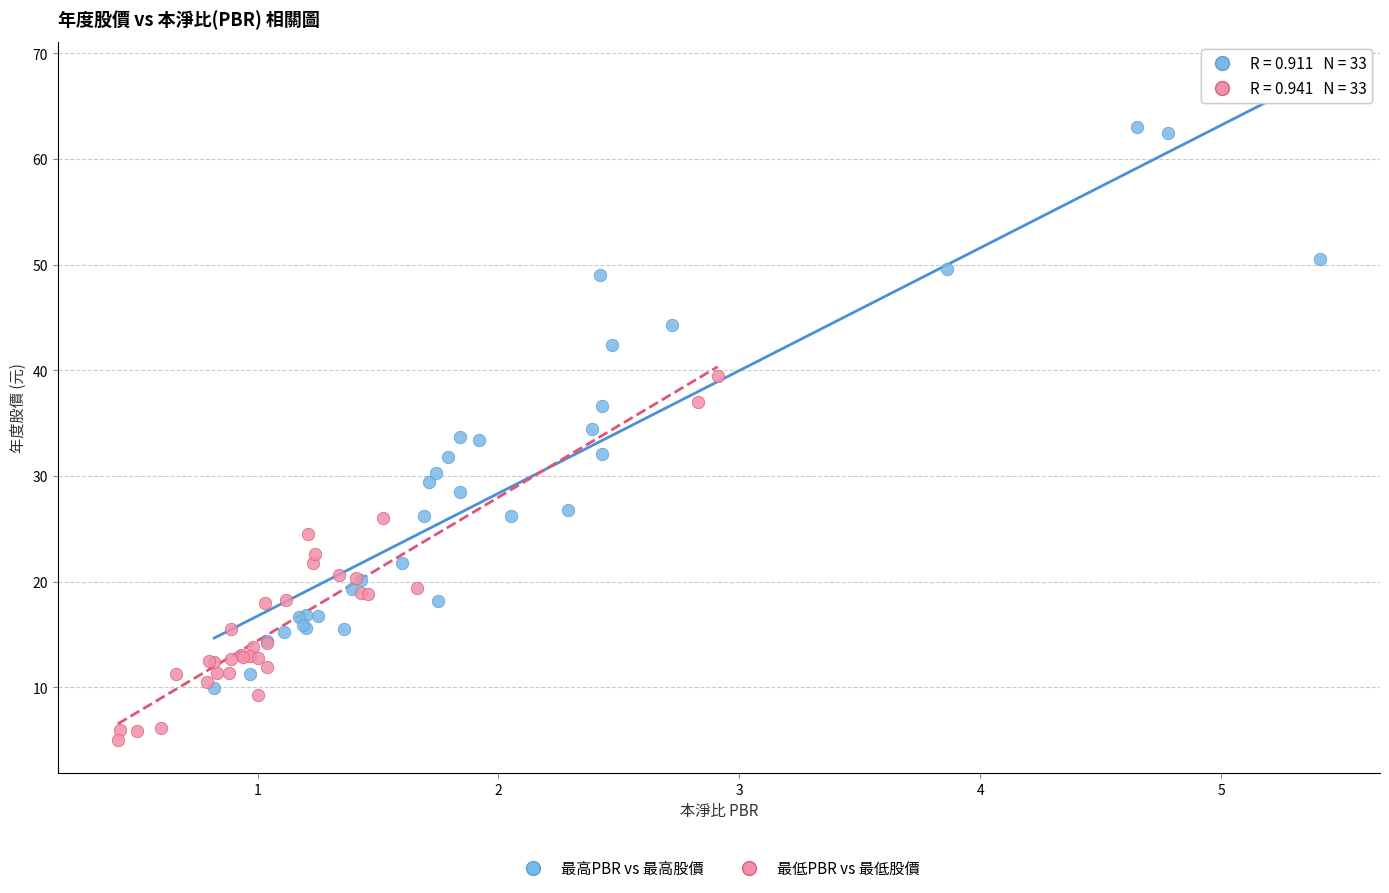

Which series contains the lowest Y value?

最低PBR vs 最低股價